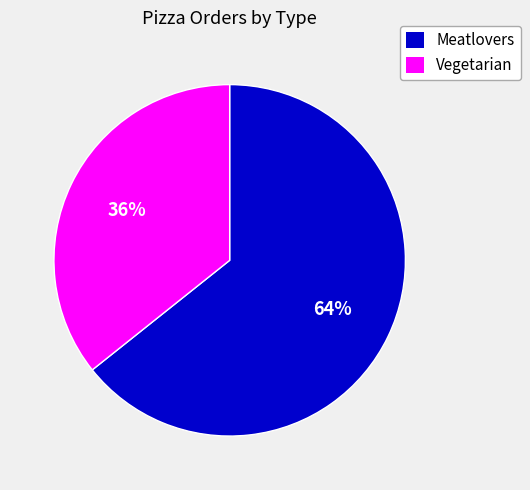

Rank the categories by value from highest to lowest.

Meatlovers, Vegetarian